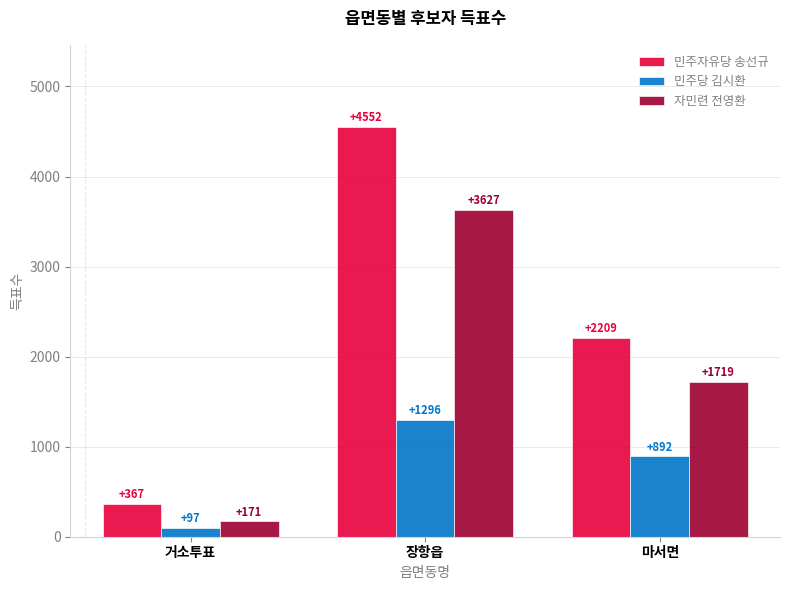

Does the chart contain stacked bars?

No